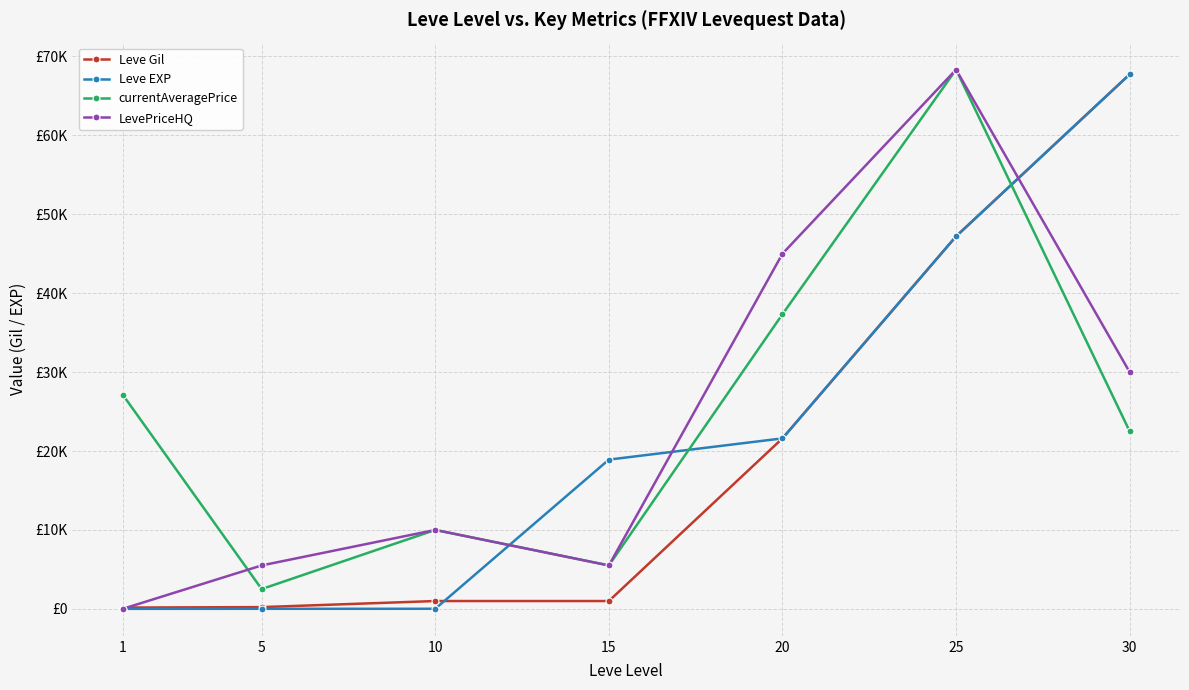

Where is Leve EXP nearest to the value 33865?

20